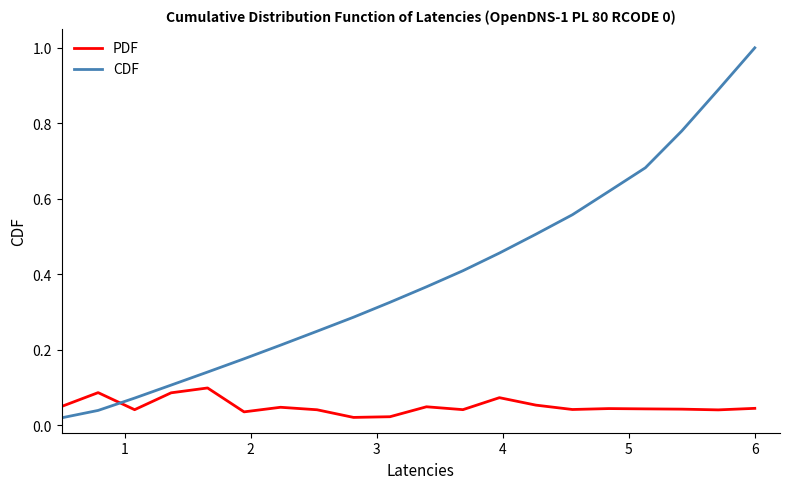

List the series in order of their overall mean, lowest first.

PDF, CDF